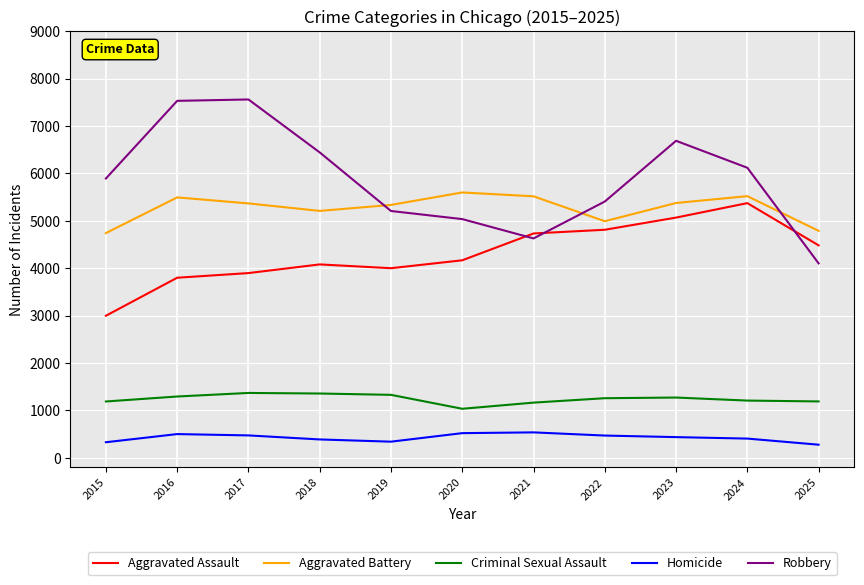

Is the value of Homicide at 2025 greater than the value of Criminal Sexual Assault at 2023?

No